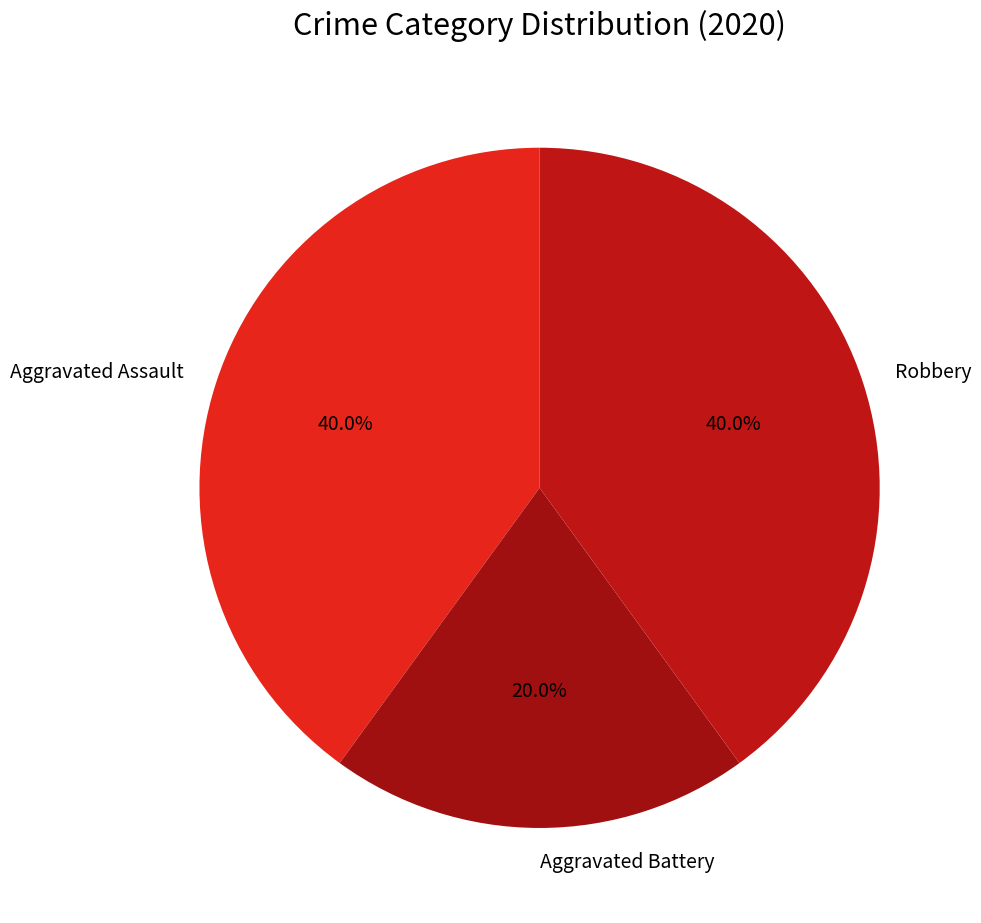

Which category has the smallest portion of the pie?

Aggravated Battery